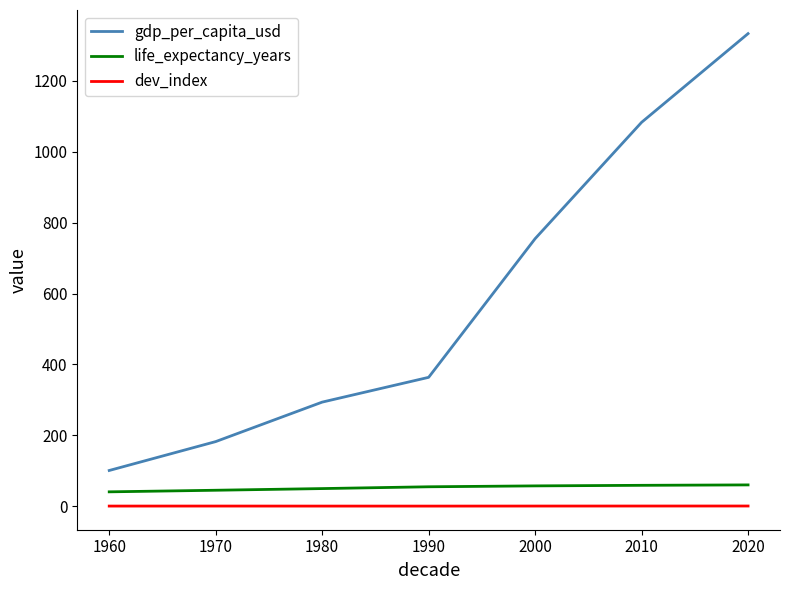

What is the average value of the gdp_per_capita_usd series?

587.3